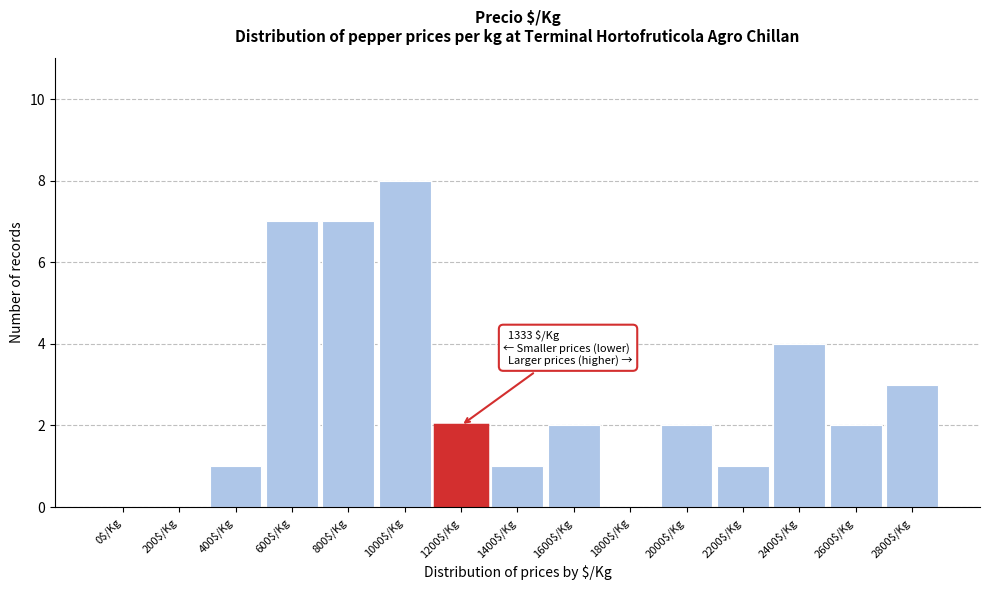

Is it true that the value at 2400$/Kg is 4?

True